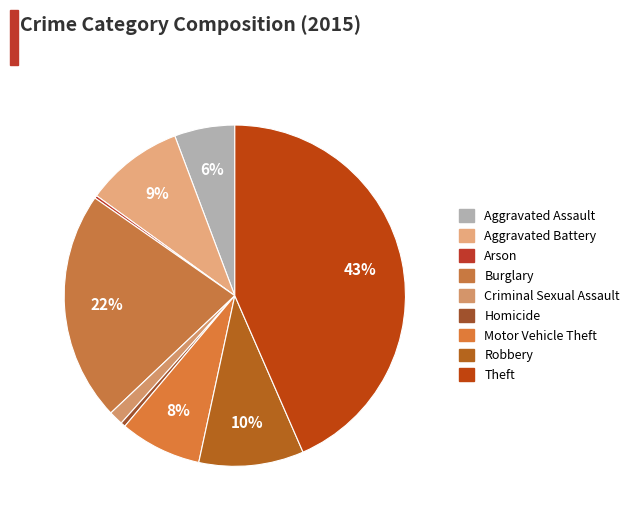

Which category has the biggest portion of the pie?

Theft